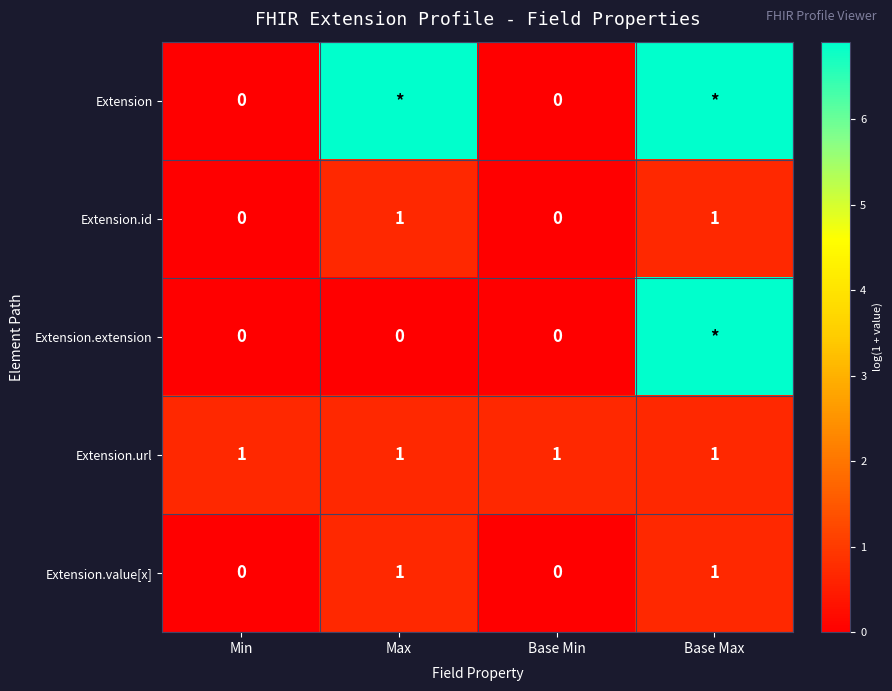

What is the greatest value displayed?

6.9